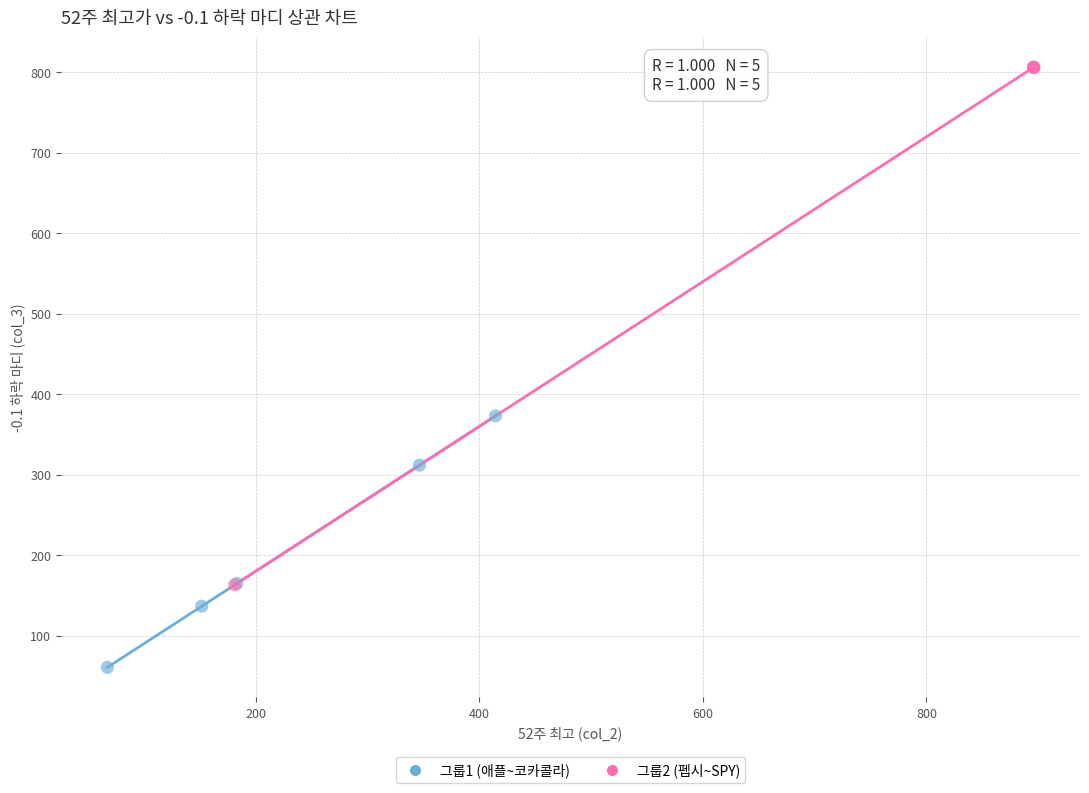

Which series has the widest spread of Y values?

그룹2 (펩시~SPY)